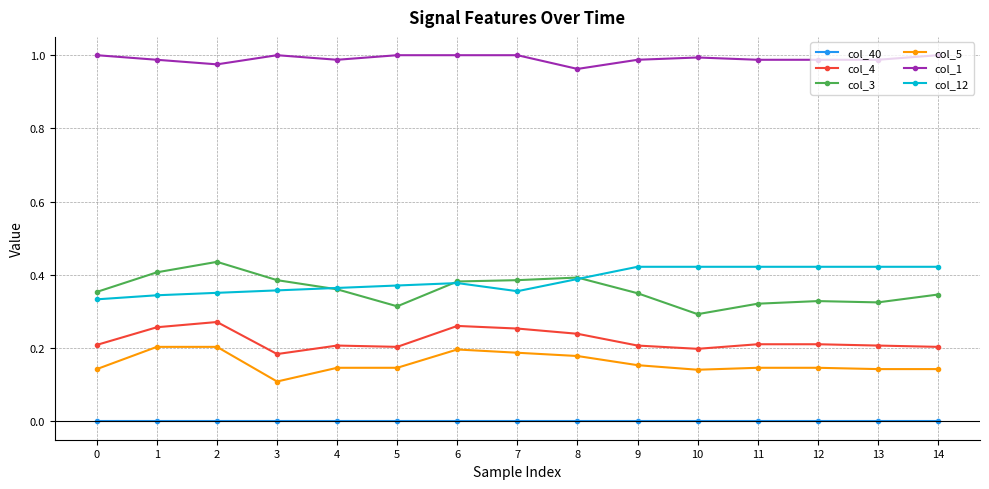

True or false: col_3 and col_5 cross at least once.

False